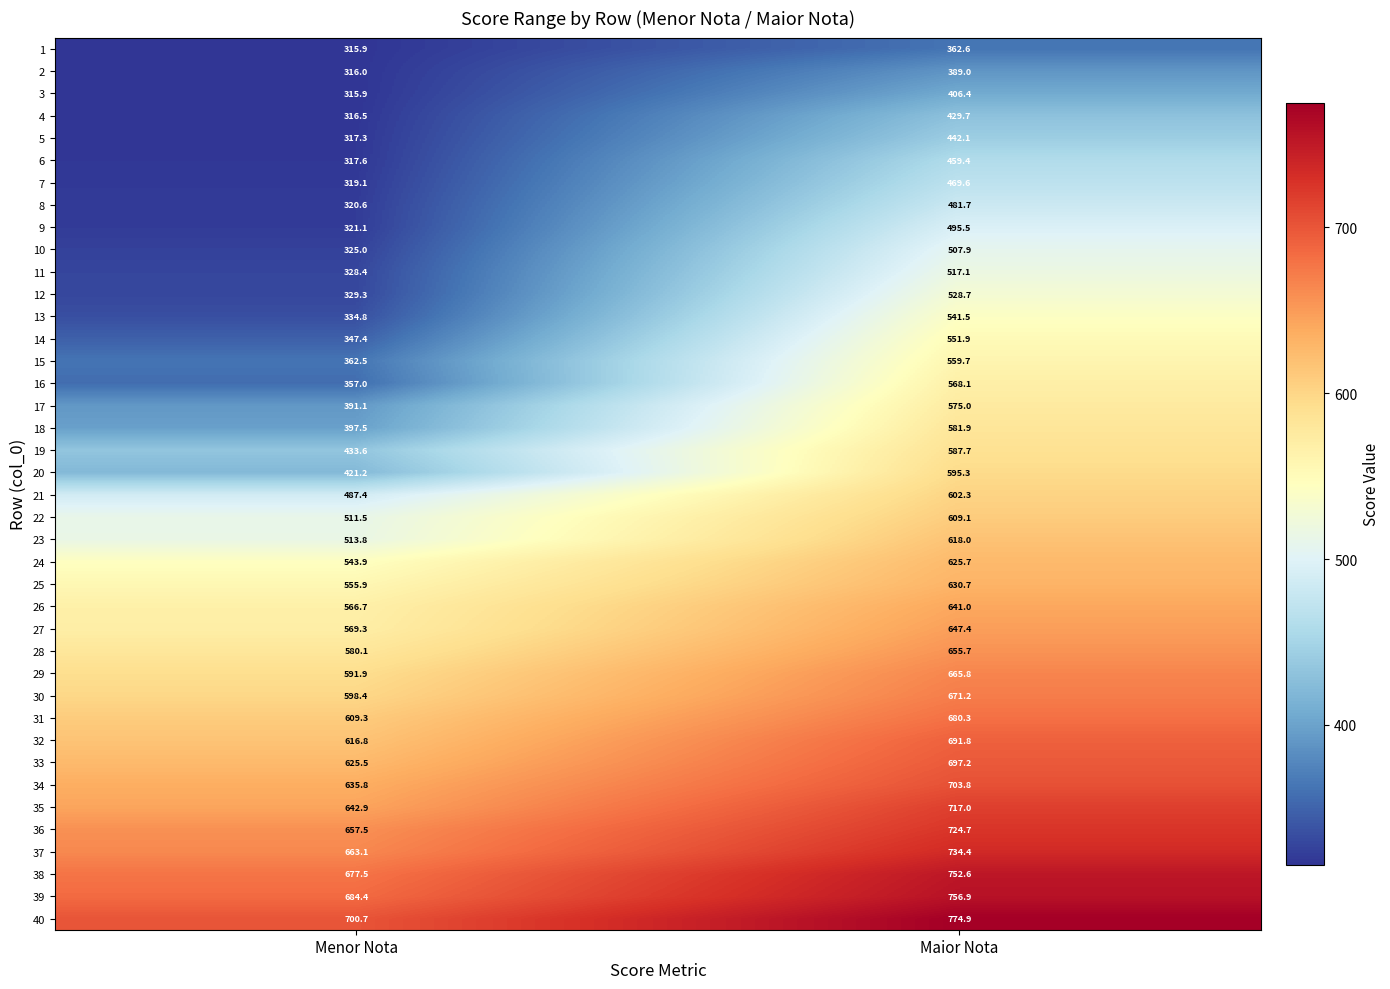

Which series has the widest spread of values?

16